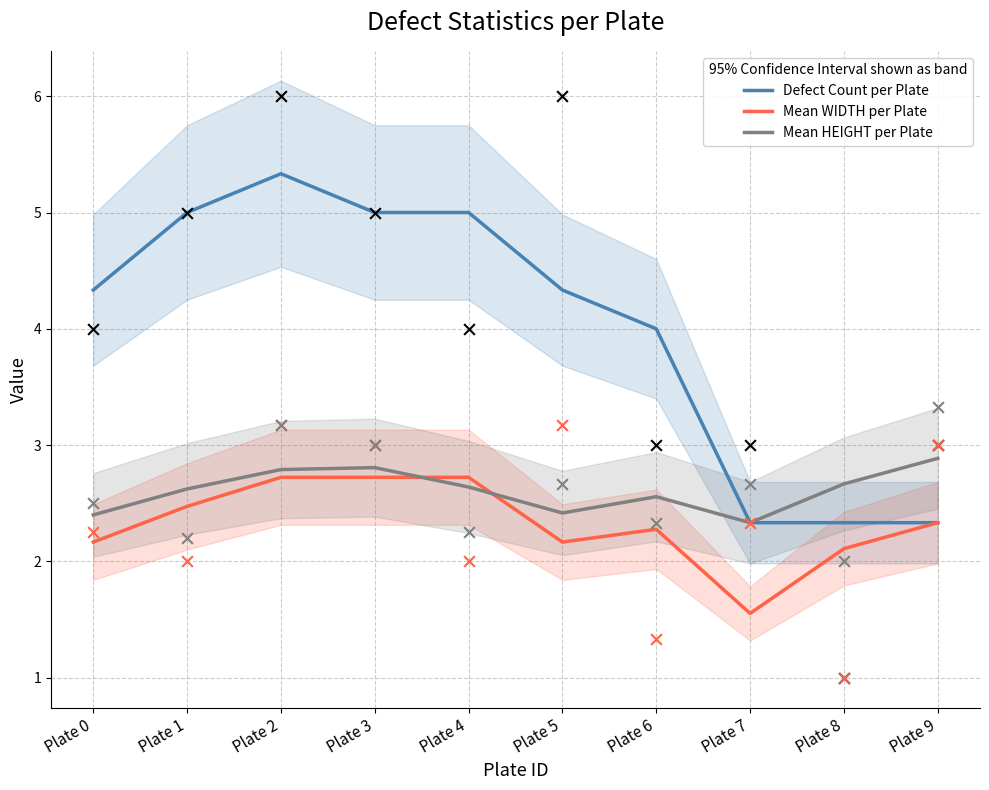

What is the total value across all series at Plate 4?

10.4